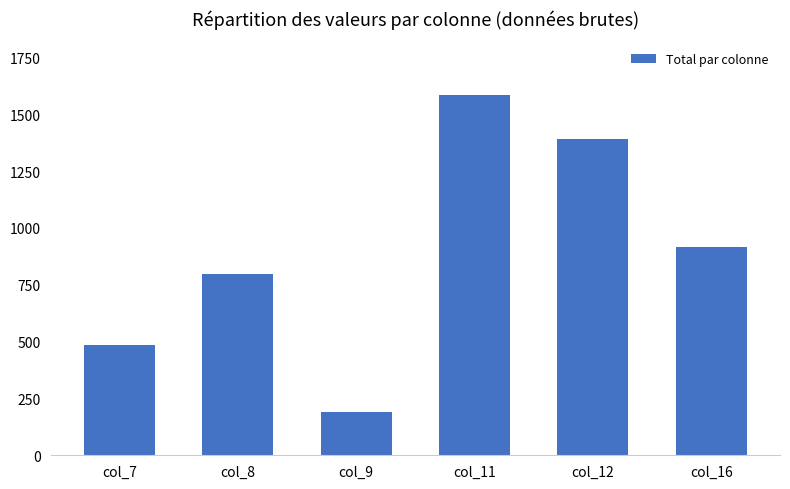

Which label corresponds to the smallest value in the chart?

col_9